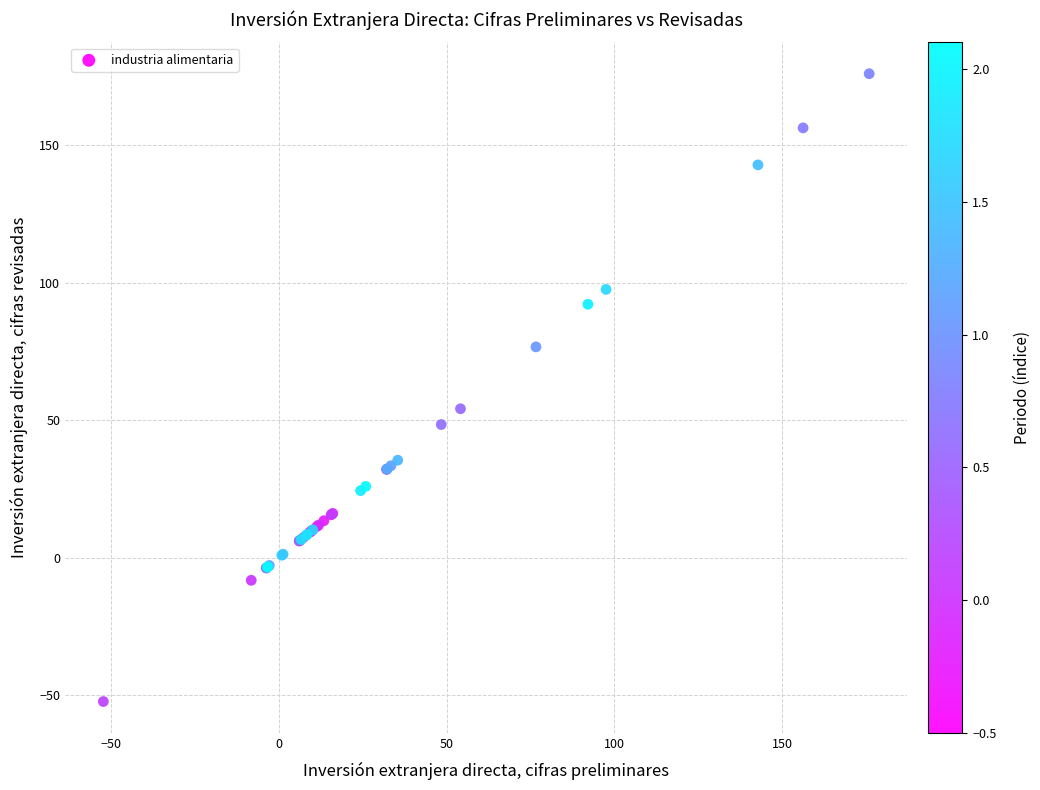

What Y value in the scatter plot is closest to 61?

54.1